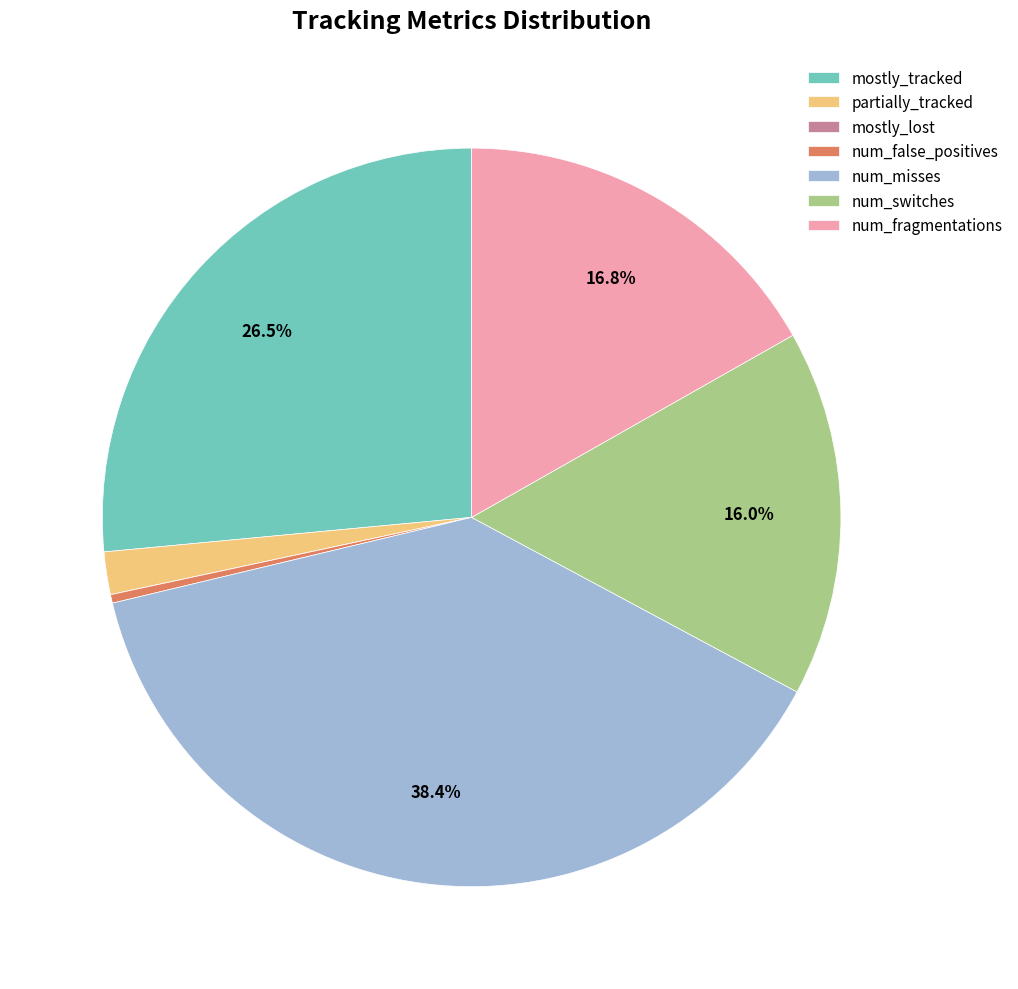

To the nearest percent, what is the difference between the num_fragmentations and num_misses slice percentages?

22%